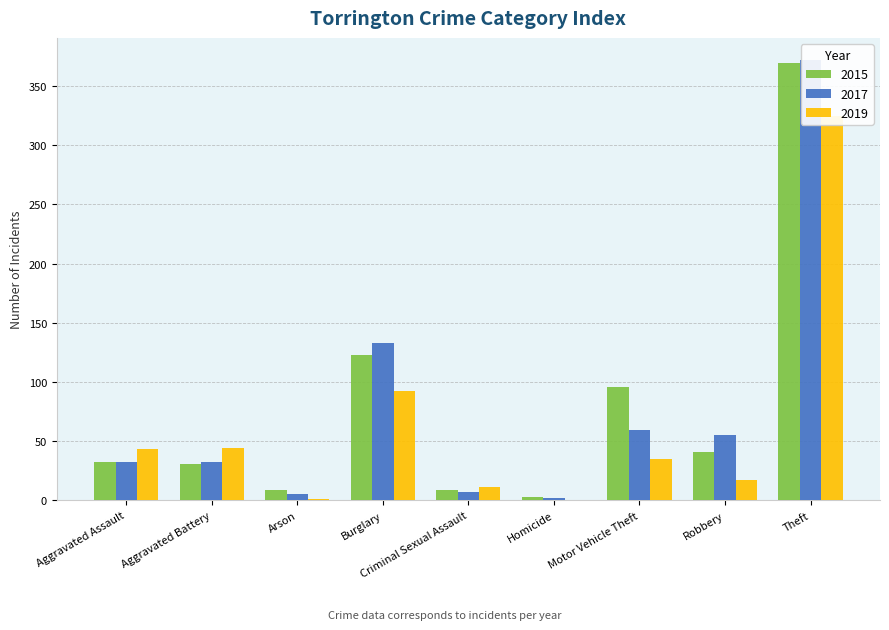

Between Aggravated Battery and Aggravated Assault, which is larger?

Aggravated Assault